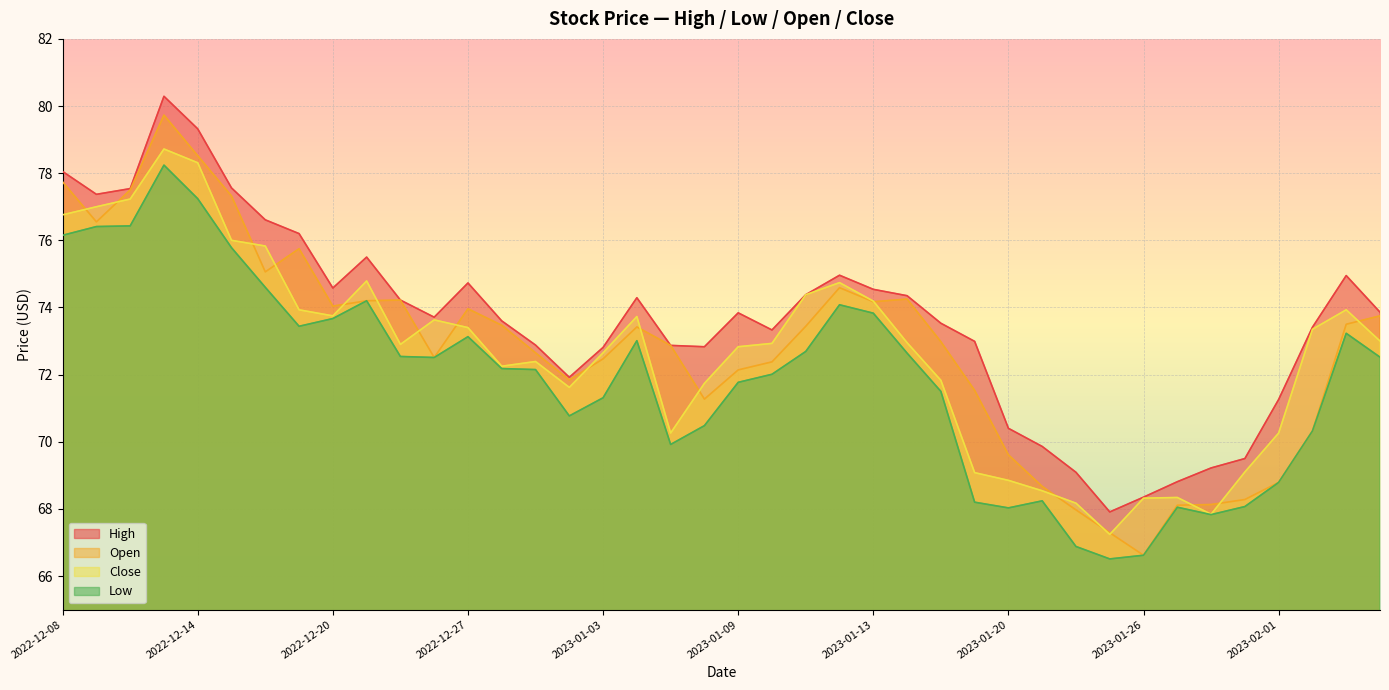

How many lines are shown in the chart?

4